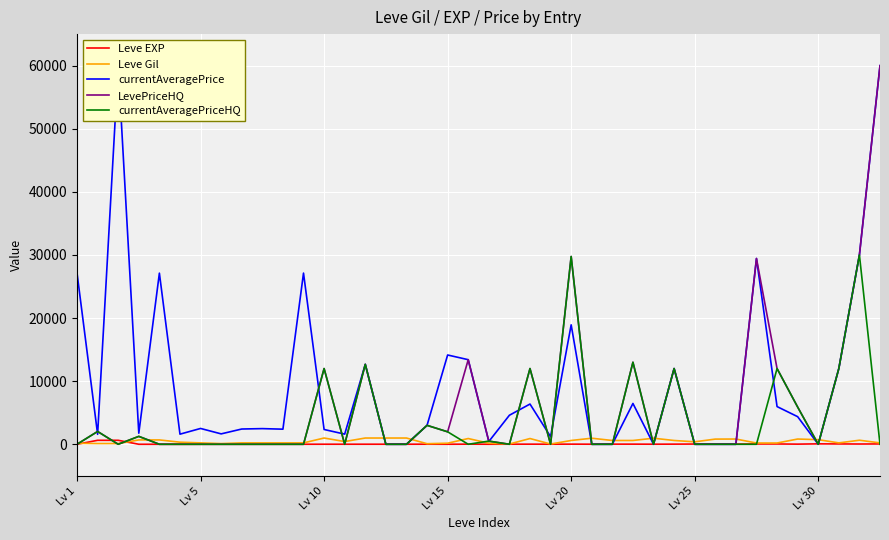

In Leve EXP, how many points are lower than both neighbors (excluding endpoints)?

10